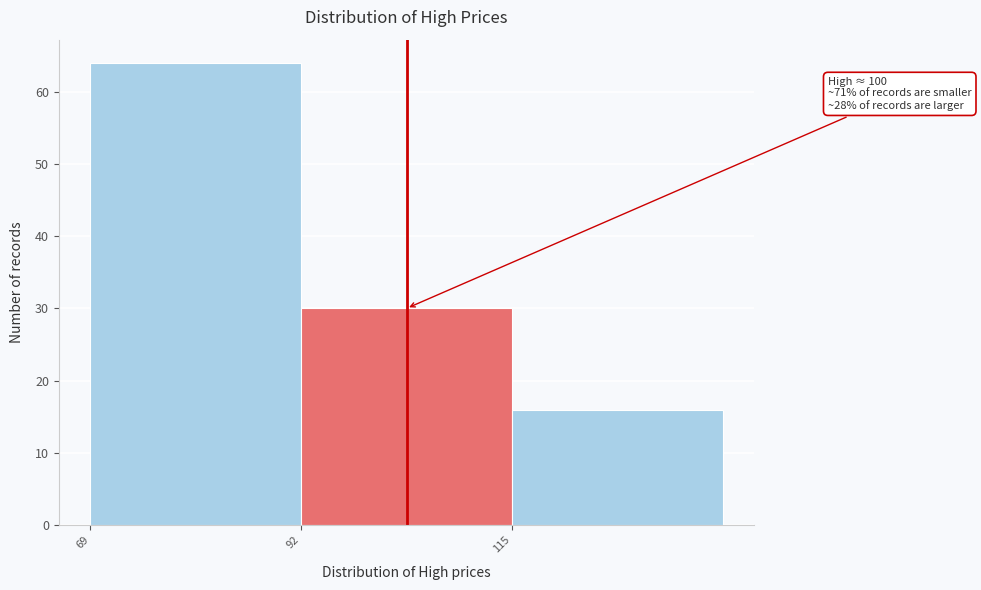

Which range on the x-axis has the tallest bar?

69 to 92